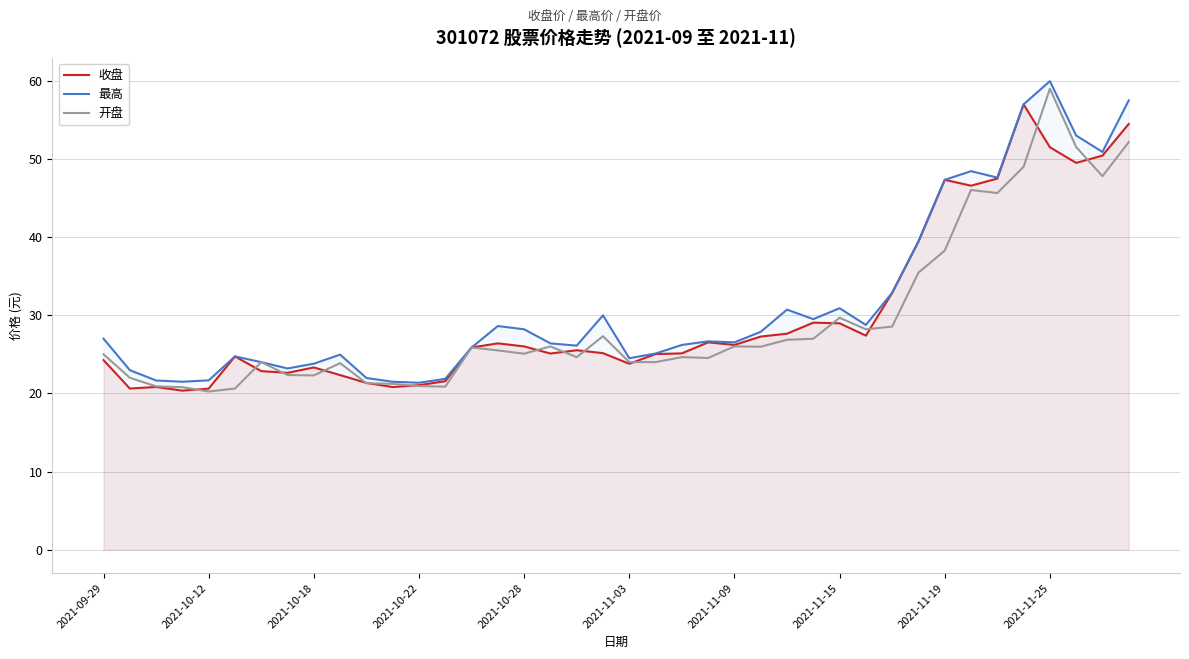

How many lines are shown in the chart?

3